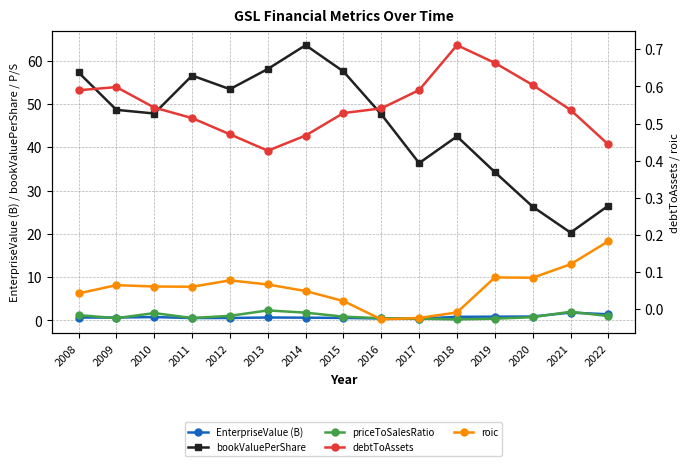

Between 2015 and 2020, which is larger?

2020